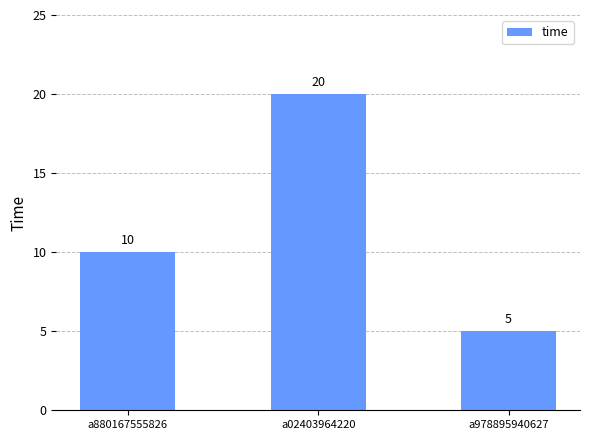

What is the difference between the maximum and minimum values?

15